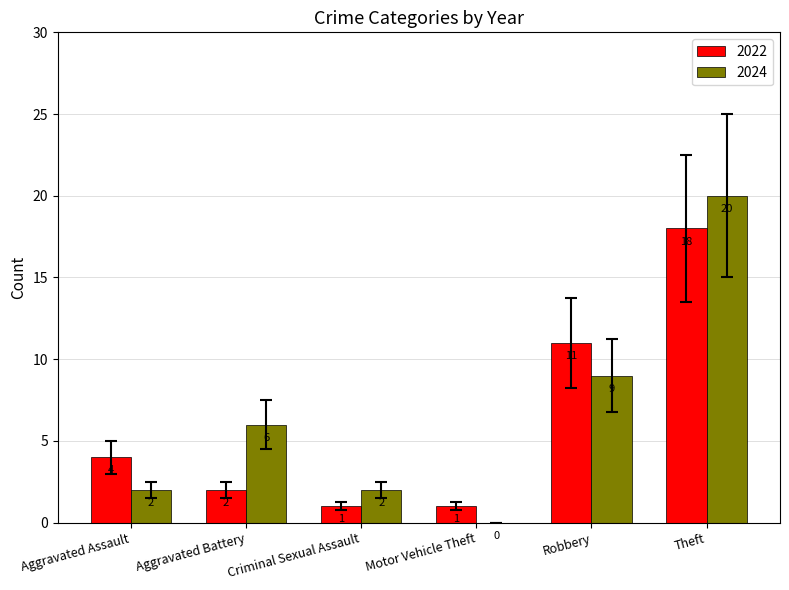

Is it true that 2022 equals 12 at Theft?

False